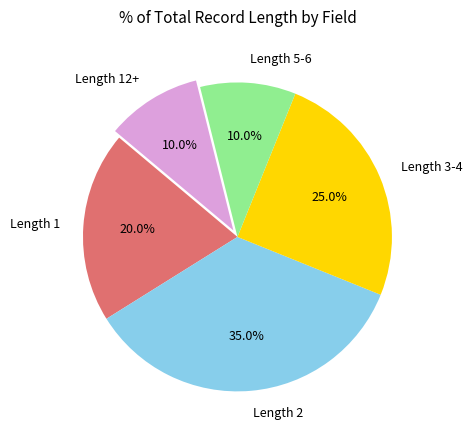

Does any single category account for the majority?

No